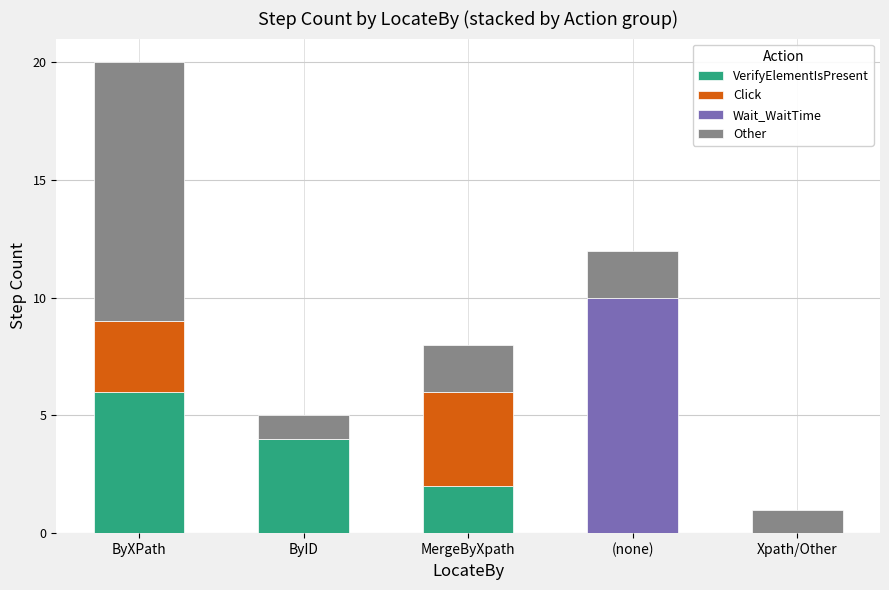

At which category is the sum across all series the highest?

ByXPath